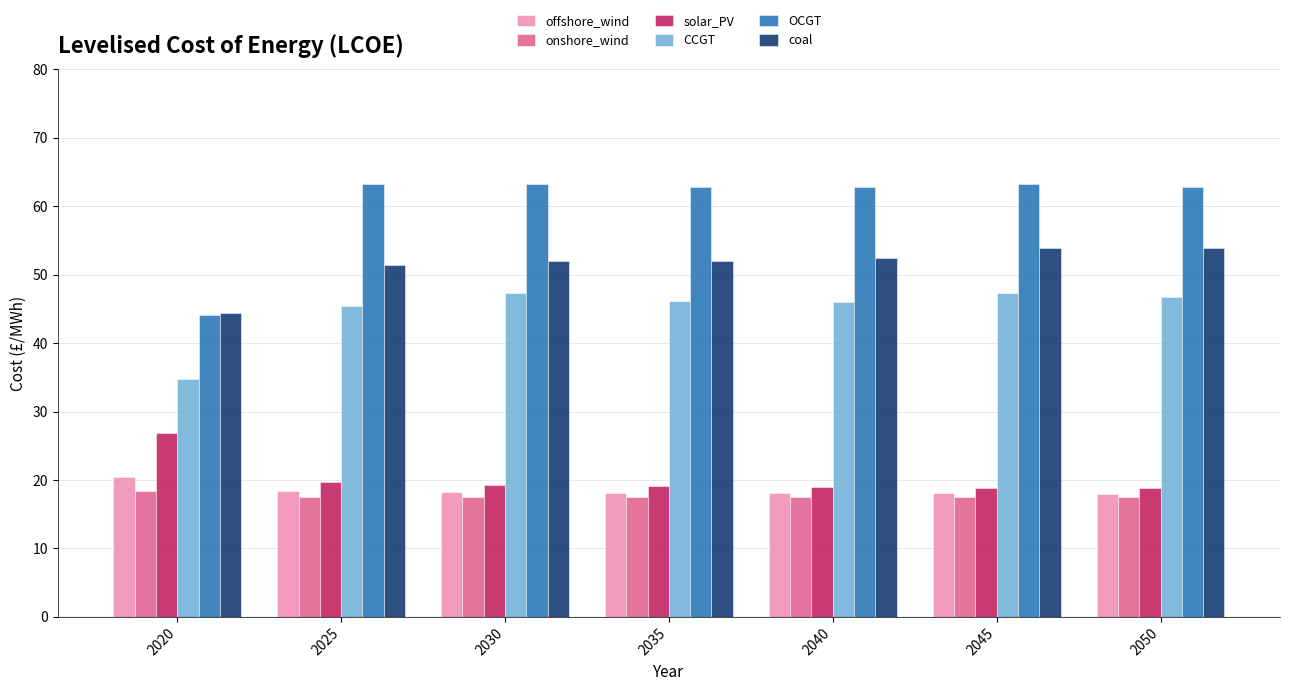

What is the maximum value shown in the chart?

63.3